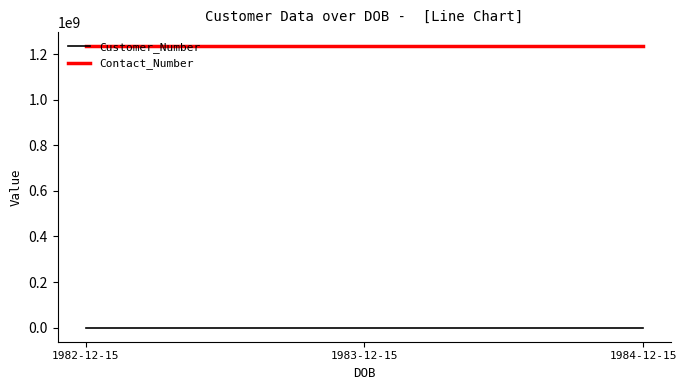

What is the total value across all series at 1982-12-15?

1234567891